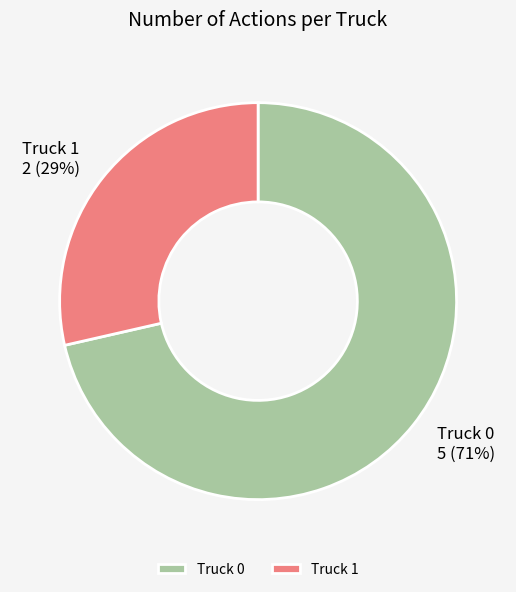

Approximately how many times larger is the value at Truck 1 compared to Truck 0?

0.4